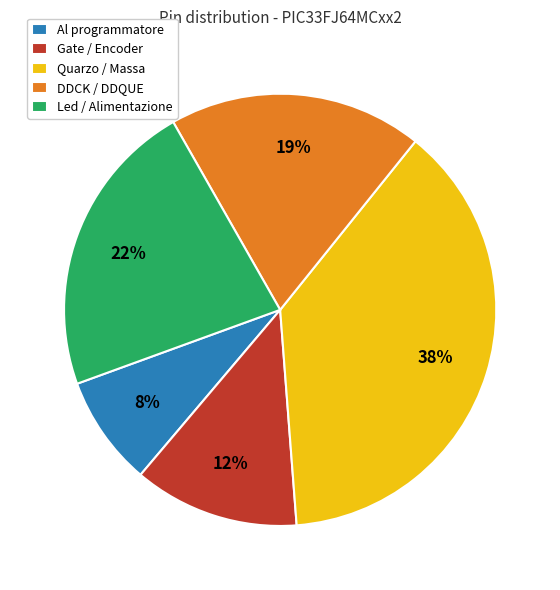

Between DDCK / DDQUE and Led / Alimentazione, which is larger?

Led / Alimentazione